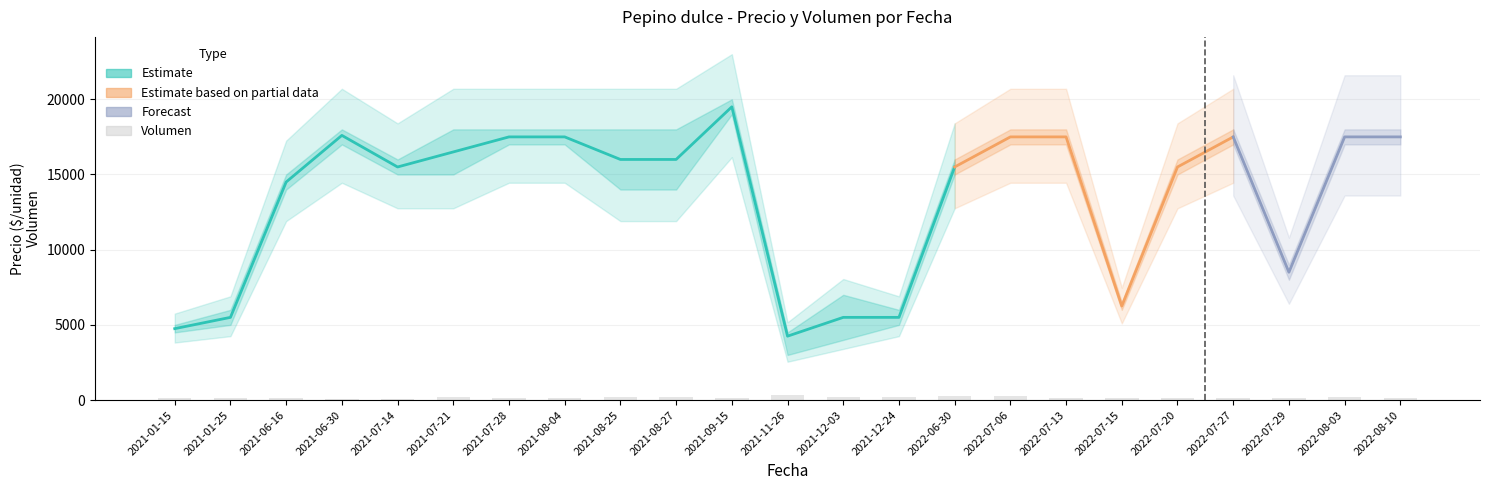

Reading left to right, list all the values displayed in this chart.

Precio promedio ponderado: 2021-01-15=4750	2021-01-25=5500	2021-06-16=14500	2021-06-30=17600	2021-07-14=15500	2021-07-21=16500	2021-07-28=17500	2021-08-04=17500	2021-08-25=16000	2021-08-27=16000	2021-09-15=19500	2021-11-26=4250	2021-12-03=5500	2021-12-24=5500	2022-06-30=15500	2022-07-06=17500	2022-07-13=17500	2022-07-15=6250	2022-07-20=15500	2022-07-27=17500	2022-07-29=8500	2022-08-03=17500	2022-08-10=17500
Precio maximo: 2021-01-15=5000	2021-01-25=6000	2021-06-16=15000	2021-06-30=18000	2021-07-14=16000	2021-07-21=18000	2021-07-28=18000	2021-08-04=18000	2021-08-25=18000	2021-08-27=18000	2021-09-15=20000	2021-11-26=4500	2021-12-03=7000	2021-12-24=6000	2022-06-30=16000	2022-07-06=18000	2022-07-13=18000	2022-07-15=6500	2022-07-20=16000	2022-07-27=18000	2022-07-29=9000	2022-08-03=18000	2022-08-10=18000
Precio minimo: 2021-01-15=4500	2021-01-25=5000	2021-06-16=14000	2021-06-30=17000	2021-07-14=15000	2021-07-21=15000	2021-07-28=17000	2021-08-04=17000	2021-08-25=14000	2021-08-27=14000	2021-09-15=19000	2021-11-26=3000	2021-12-03=4000	2021-12-24=5000	2022-06-30=15000	2022-07-06=17000	2022-07-13=17000	2022-07-15=6000	2022-07-20=15000	2022-07-27=17000	2022-07-29=8000	2022-08-03=17000	2022-08-10=17000
Volumen: 2021-01-15=140	2021-01-25=140	2021-06-16=140	2021-06-30=100	2021-07-14=100	2021-07-21=200	2021-07-28=140	2021-08-04=150	2021-08-25=220	2021-08-27=220	2021-09-15=160	2021-11-26=320	2021-12-03=220	2021-12-24=200	2022-06-30=250	2022-07-06=250	2022-07-13=160	2022-07-15=150	2022-07-20=160	2022-07-27=140	2022-07-29=140	2022-08-03=200	2022-08-10=150